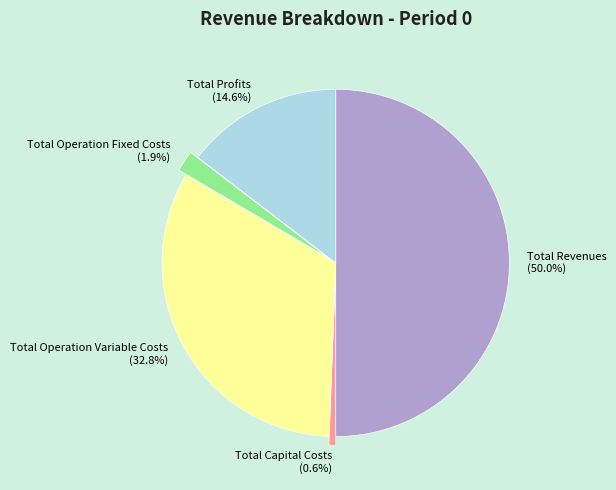

Which slice is the largest?

Total Revenues